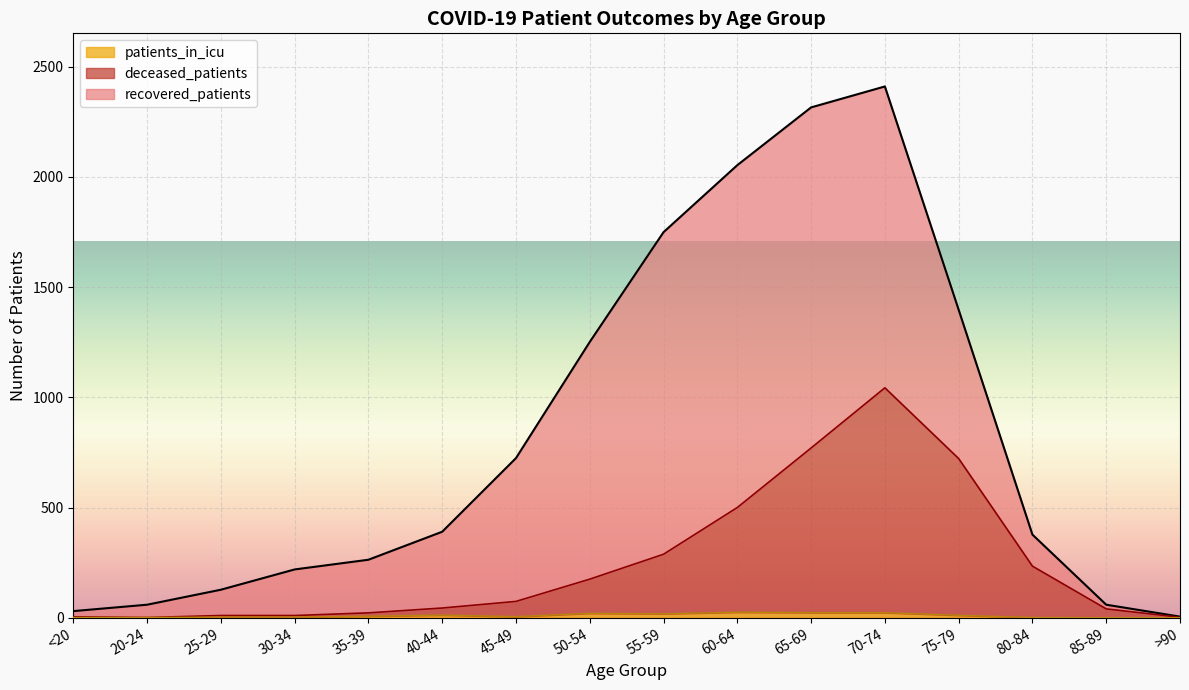

How many interior local valleys does the patients_in_icu series have?

2